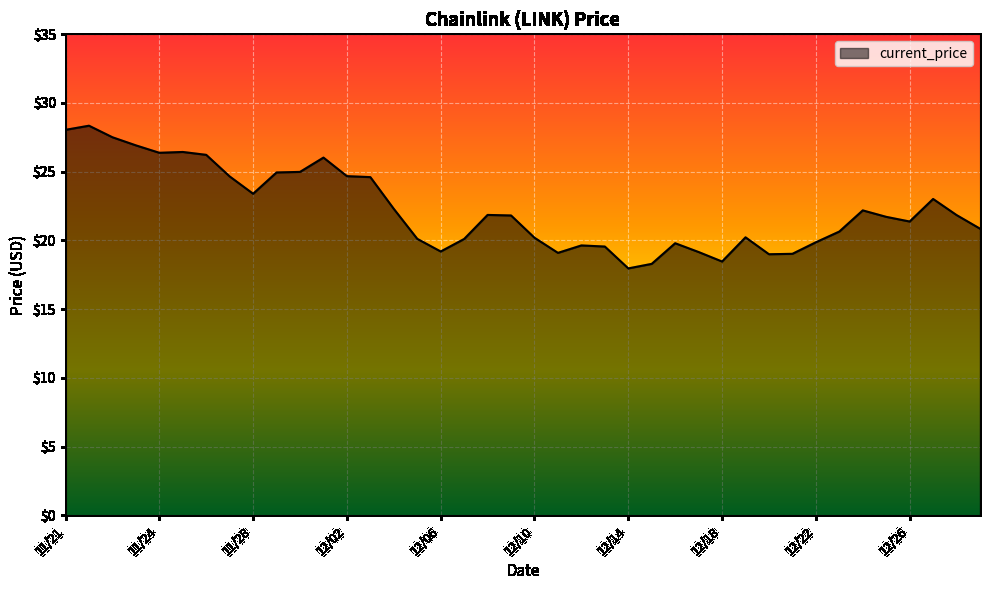

What is the greatest value displayed?

28.3